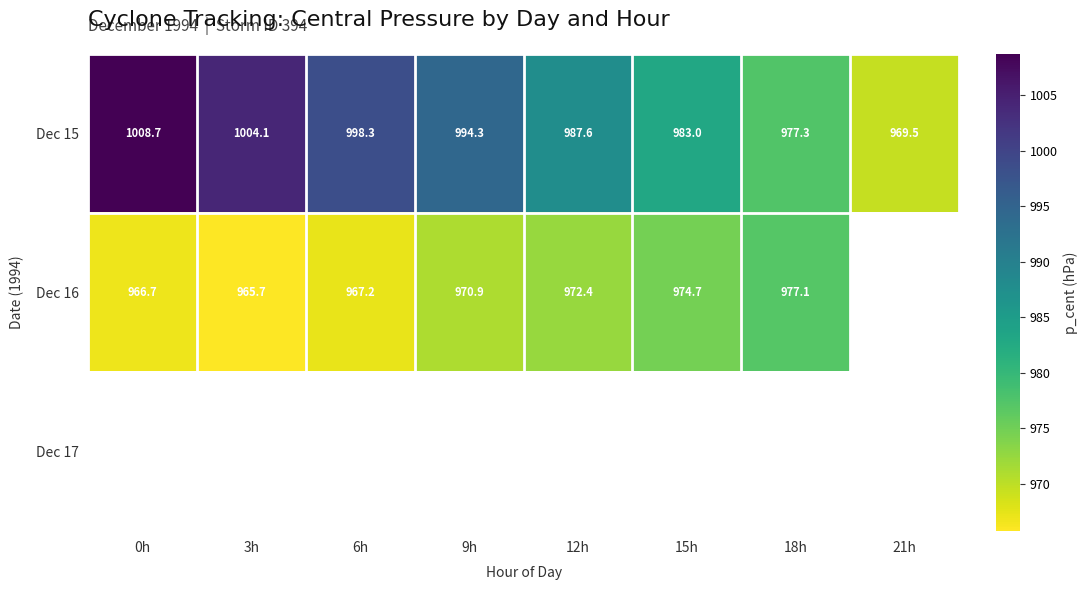

Which category has the highest value across all series?

0h